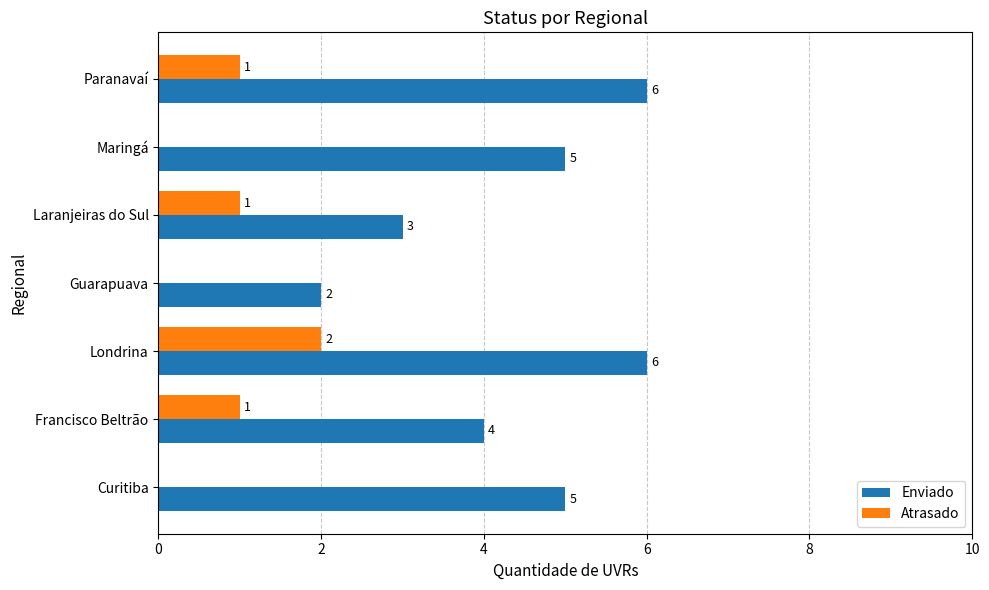

How many Enviado values are between 3 and 6?

6